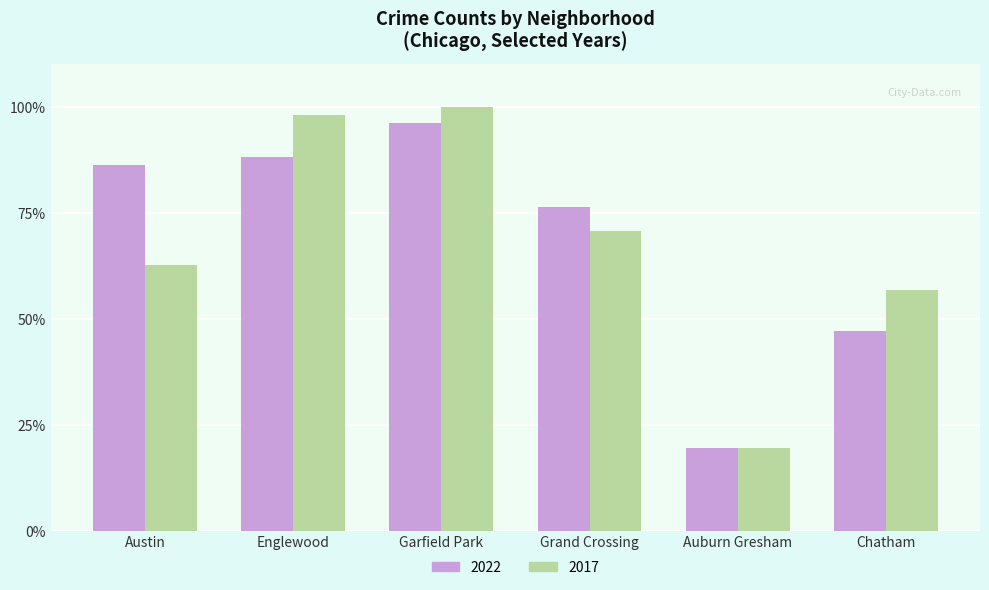

Reading left to right, transcribe all the data shown in this chart.

2022: Austin=86.3	Englewood=88.2	Garfield Park=96.1	Grand Crossing=76.5	Auburn Gresham=19.6	Chatham=47.1
2017: Austin=62.7	Englewood=98.0	Garfield Park=100.0	Grand Crossing=70.6	Auburn Gresham=19.6	Chatham=56.9